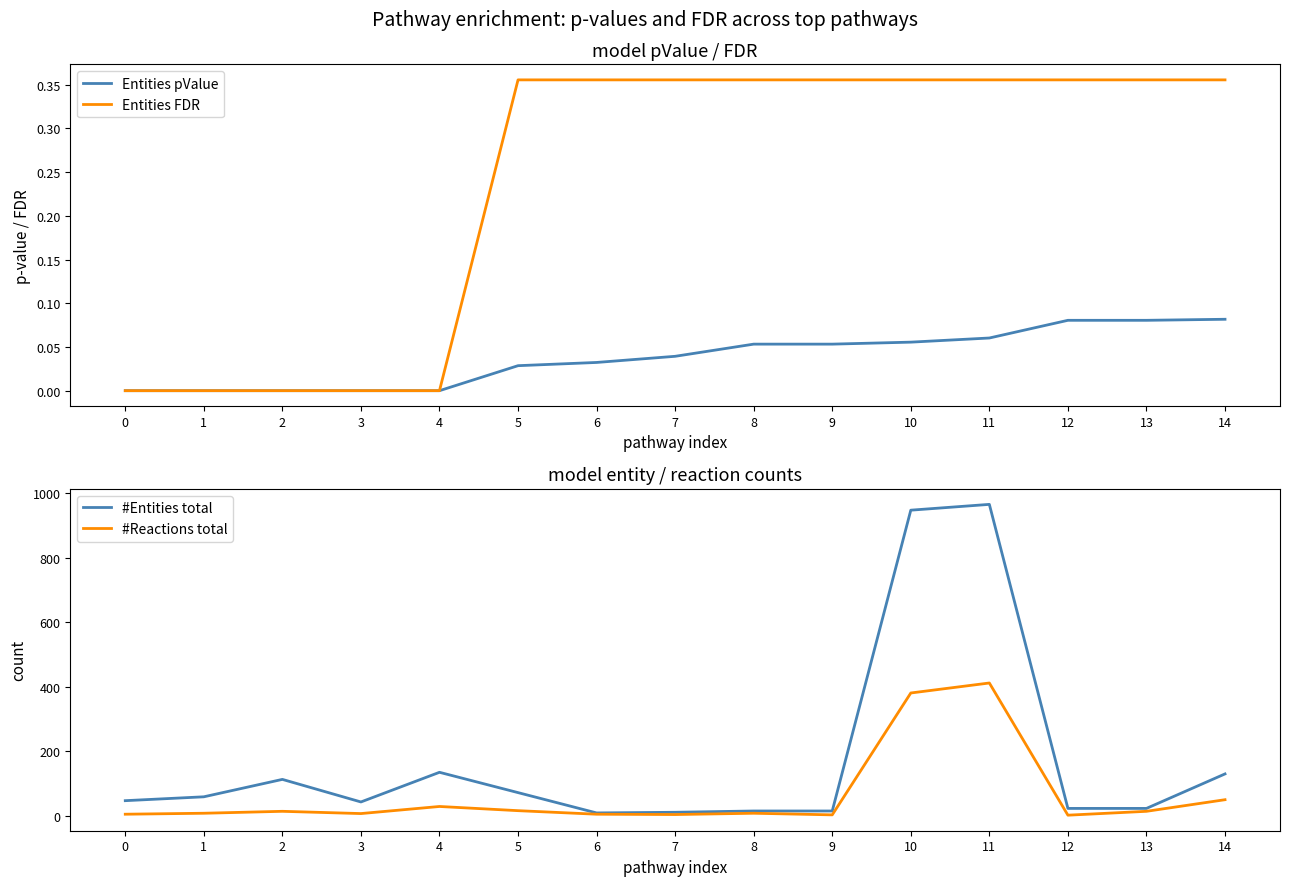

What are all the series names shown in the legend?

Entities pValue, Entities FDR, #Entities total, #Reactions total